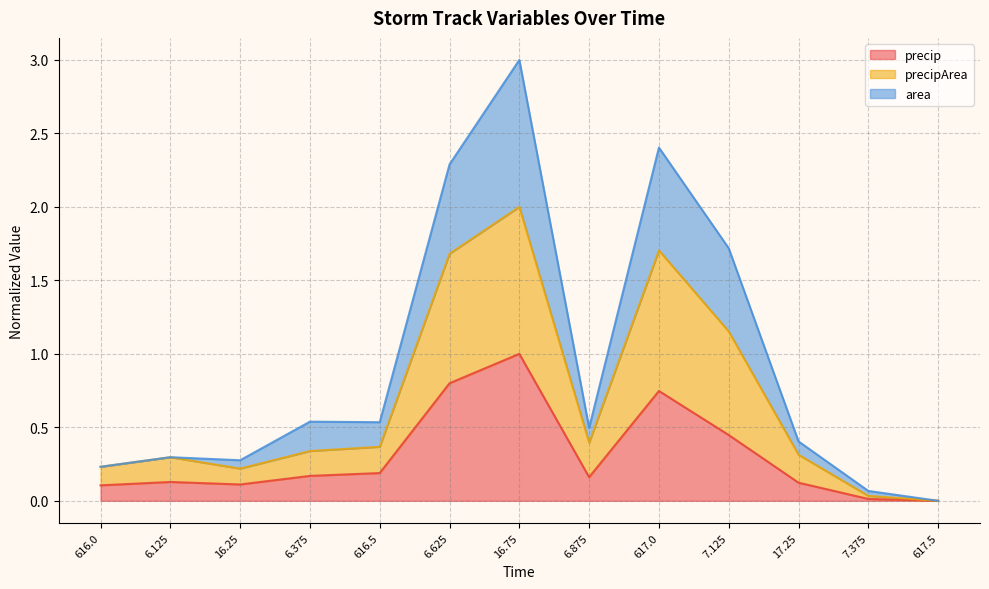

Reading left to right, transcribe all the data shown in this chart.

precip: 0.1	0.1	0.1	0.2	0.2	0.8	1.0	0.2	0.7	0.4	0.1	0.0	0.0
precipArea: 0.2	0.3	0.2	0.3	0.4	1.7	2.0	0.4	1.7	1.2	0.3	0.0	0.0
area: 0.2	0.3	0.3	0.5	0.5	2.3	3.0	0.5	2.4	1.7	0.4	0.1	0.0